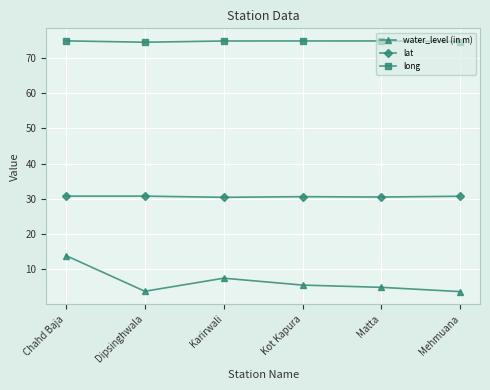

True or false: long has a value of 74.8 at Karirwali.

True